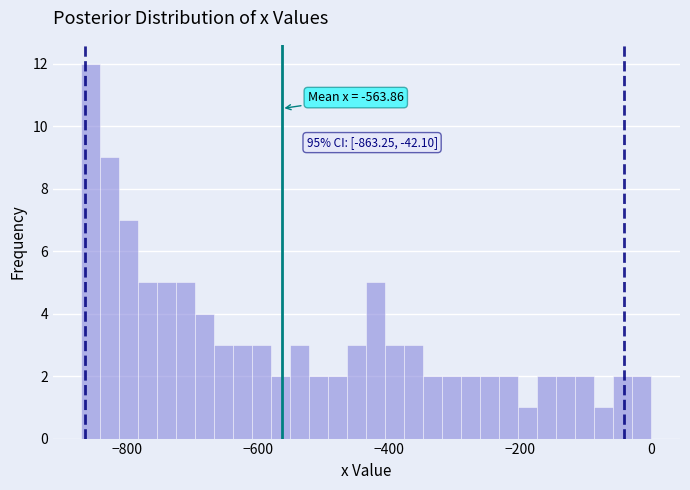

Read against the x-axis, roughly where is the centre of the tallest bar?

-860